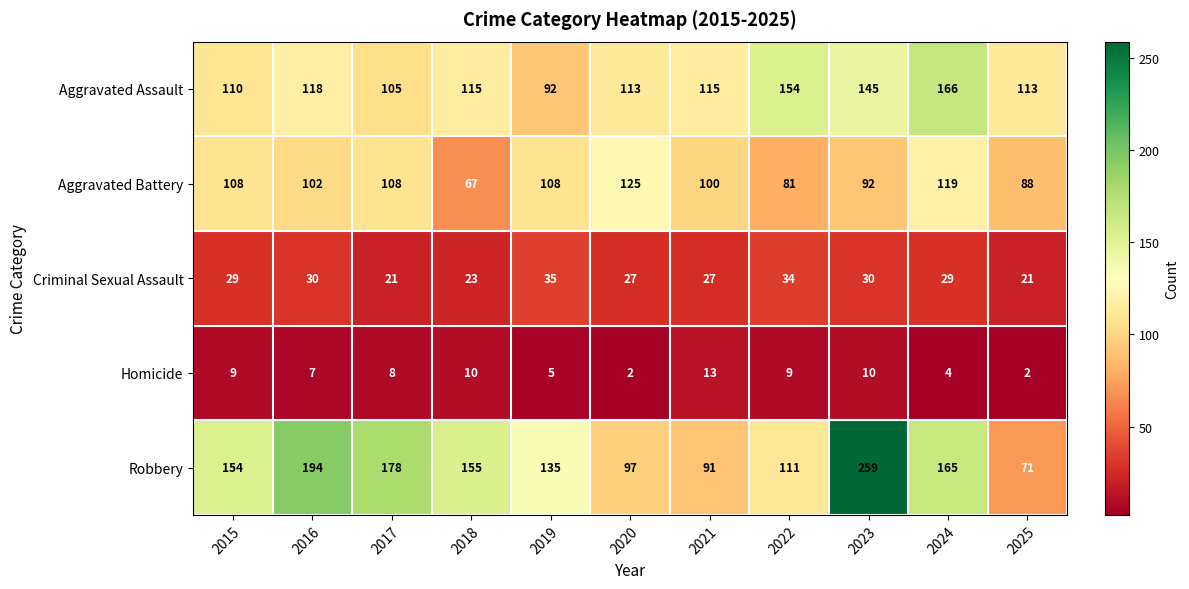

How many data points does each series have?

11